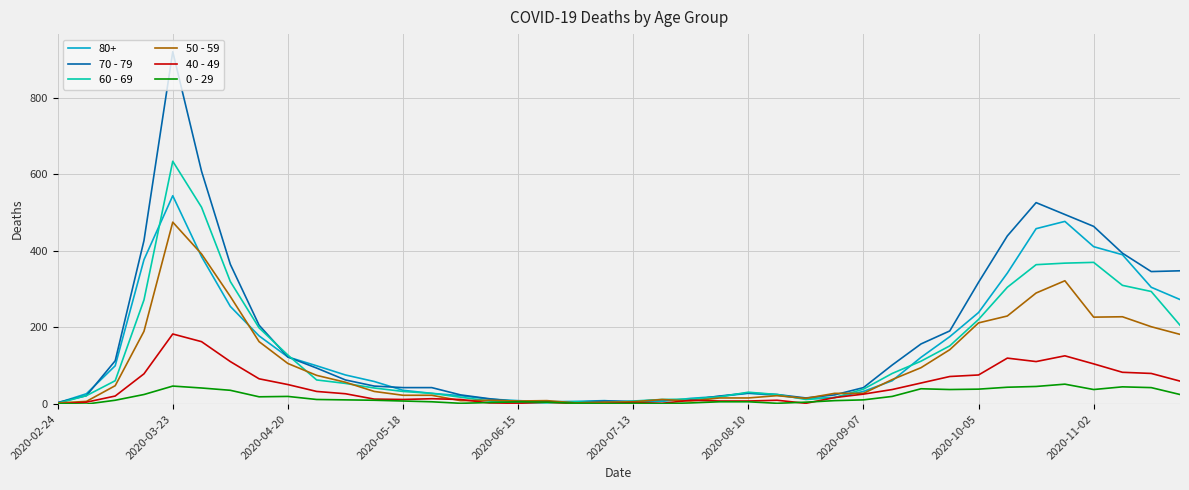

Rank the series by their maximum value, from highest to lowest.

70 - 79, 60 - 69, 80+, 50 - 59, 40 - 49, 0 - 29